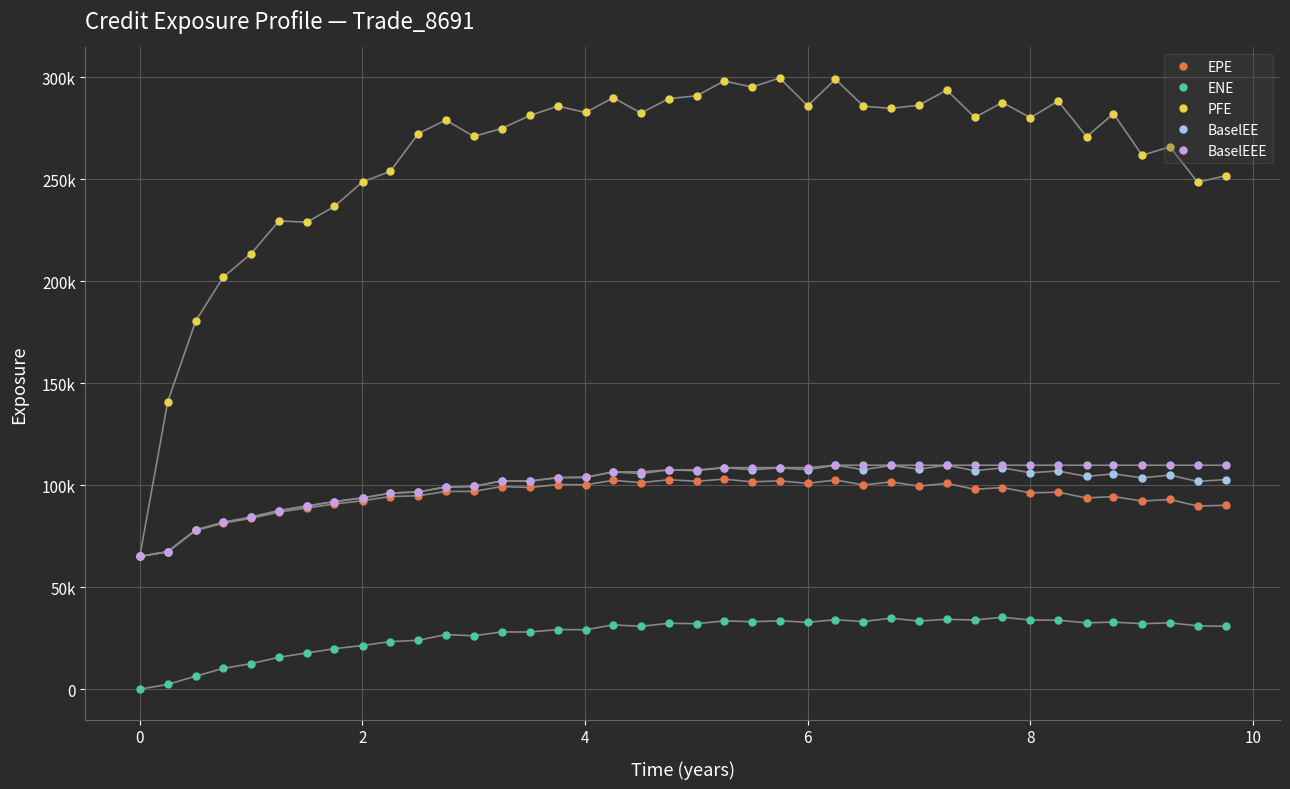

What are all the series names shown in the legend?

EPE, ENE, PFE, BaselEE, BaselEEE